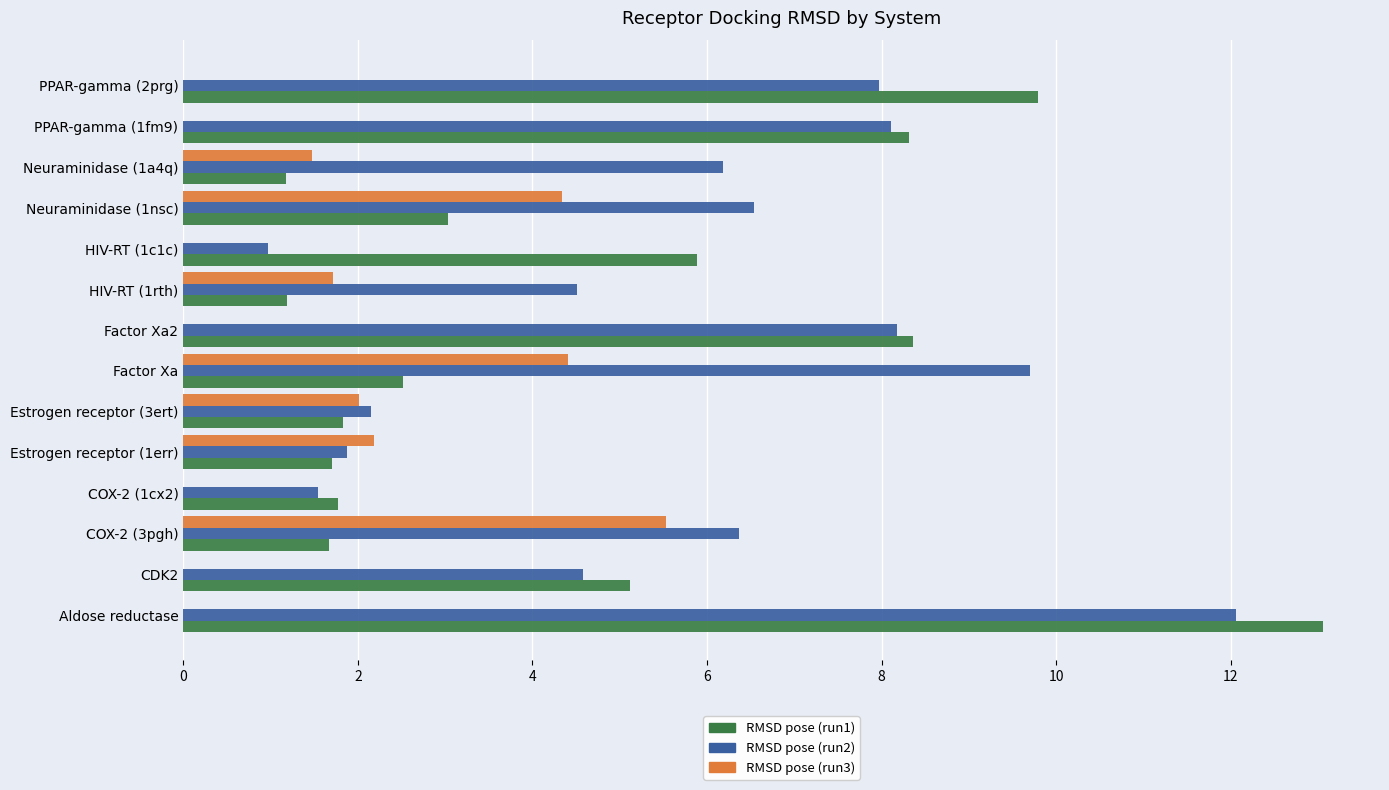

What is the sum of all RMSD pose (run2) values?

80.7